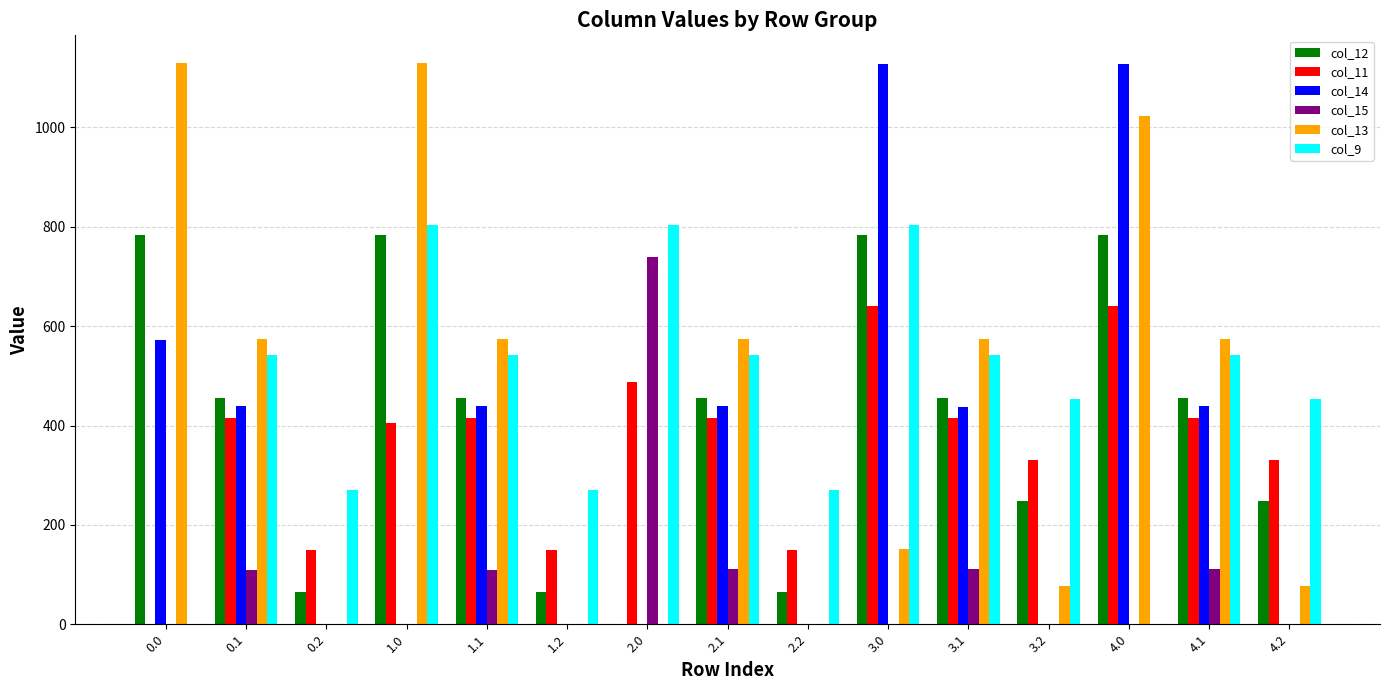

Is the value of col_13 at 1.2 greater than the value of col_11 at 1.1?

No